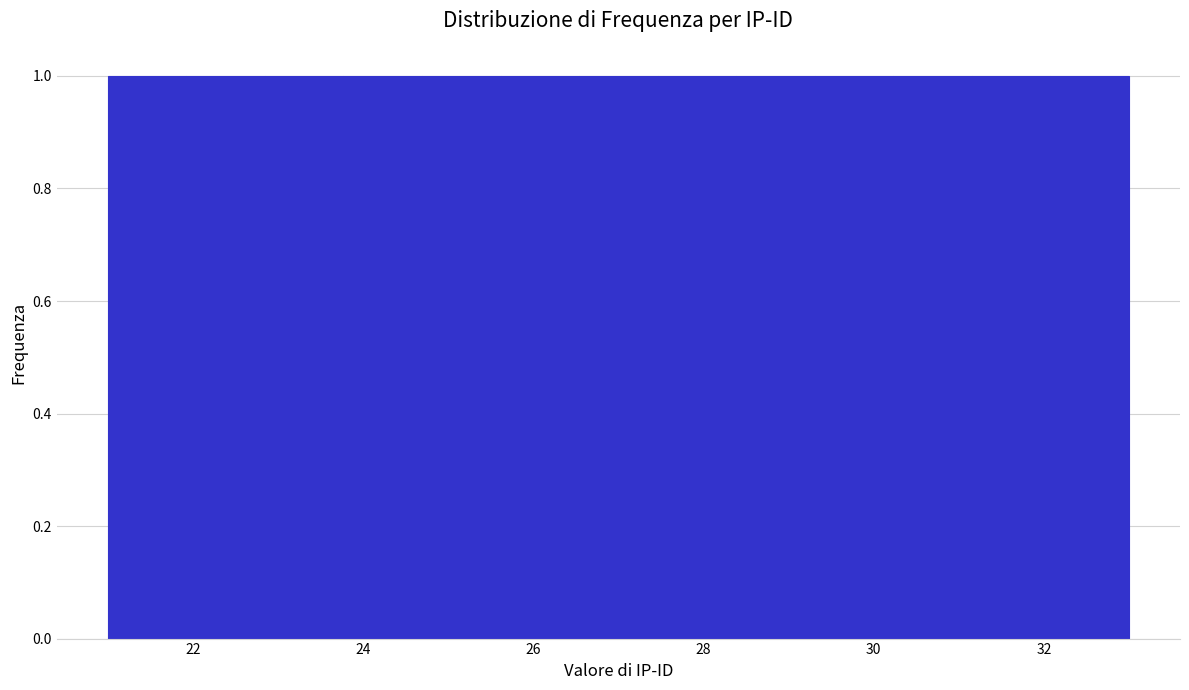

How tall is the bar that spans 21.0 to 22.0 on the x-axis? Neither the bar edges nor the heights are printed on the chart, so give them approximately, as read against the axes.

1